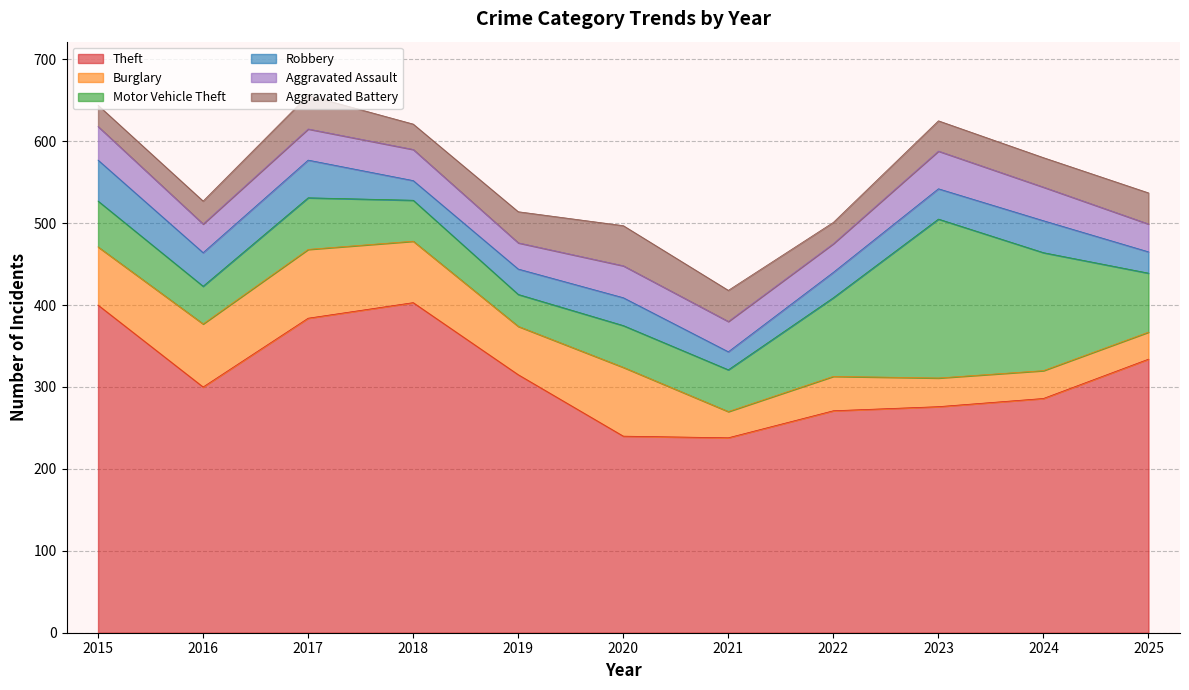

What are all the series names shown in the legend?

Theft, Burglary, Motor Vehicle Theft, Robbery, Aggravated Assault, Aggravated Battery